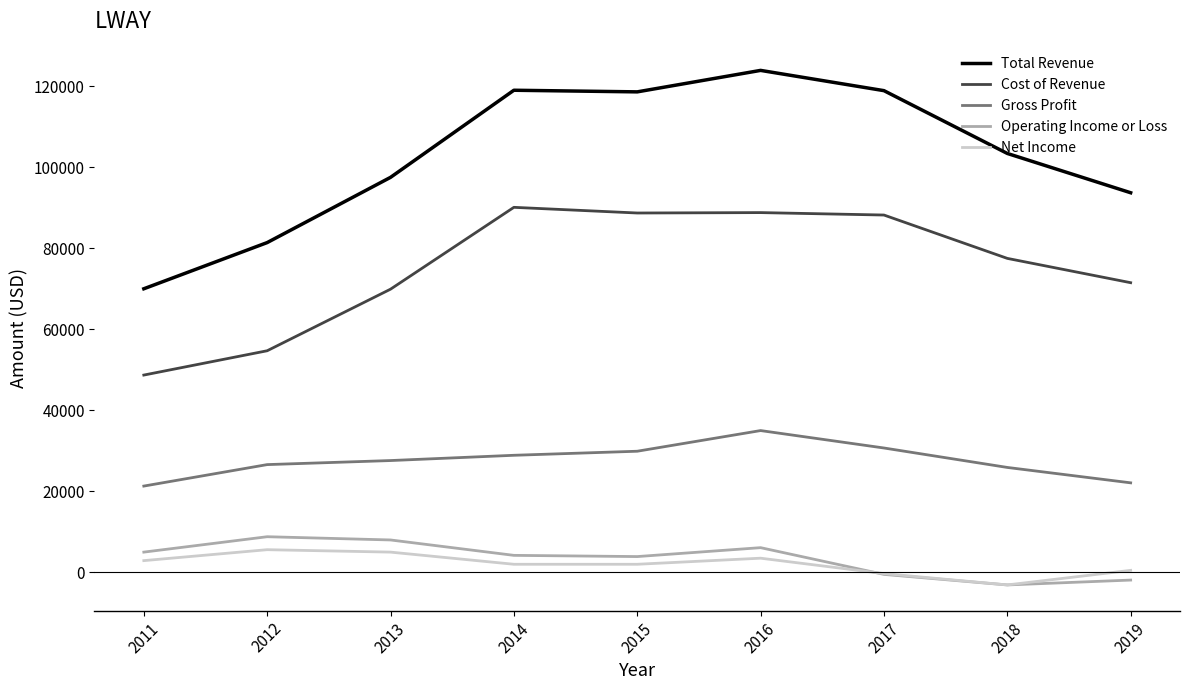

What is the greatest value displayed?

123900